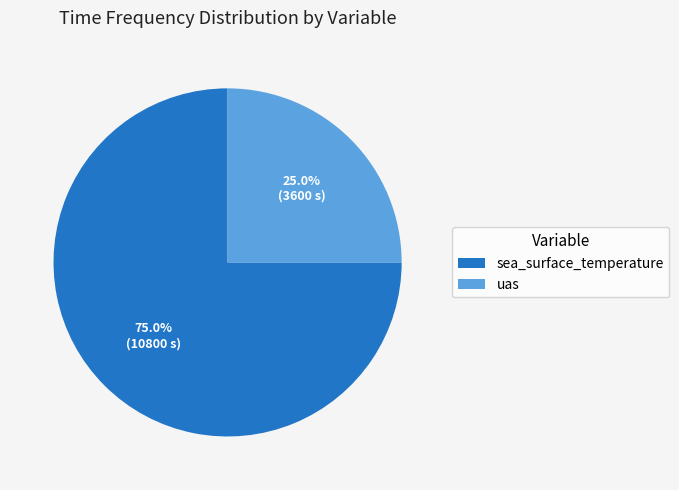

Count the number of slices in the pie.

2